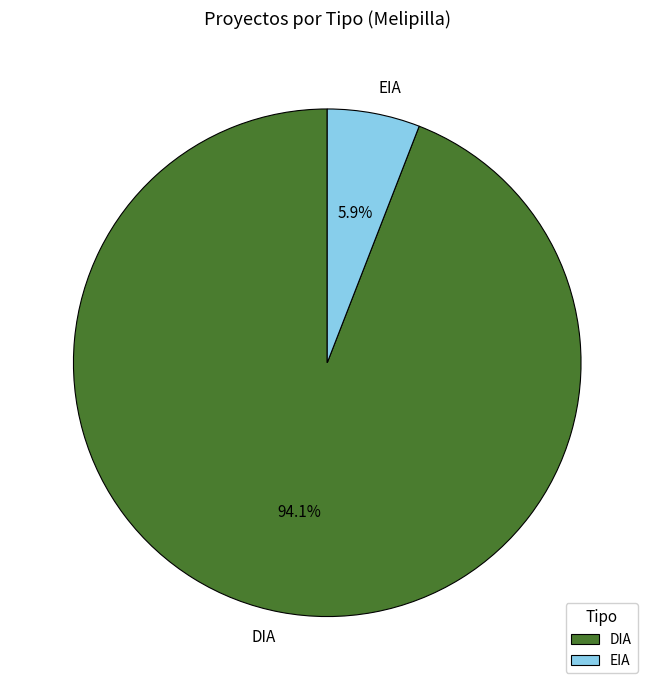

What percentage do DIA and EIA together represent?

100.0%